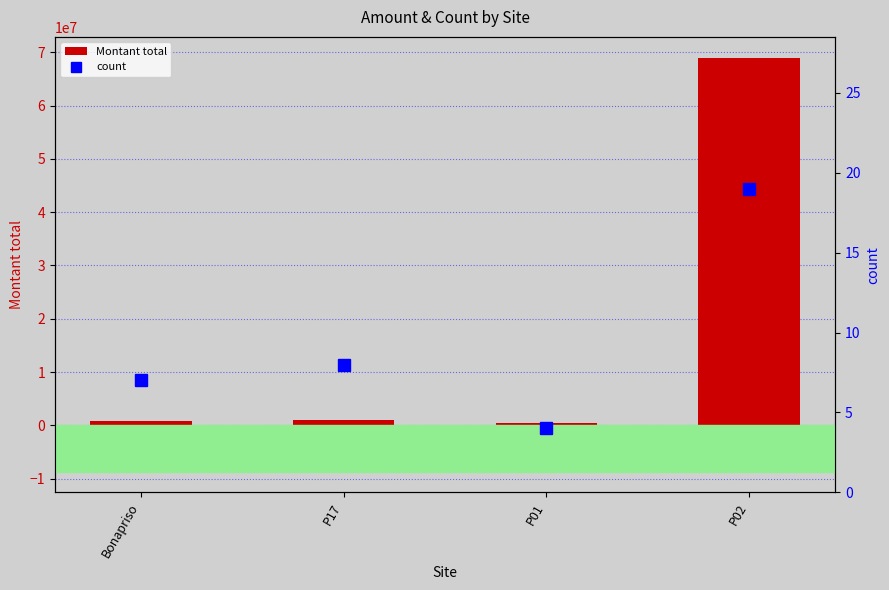

At which category is the sum across all series the highest?

P02